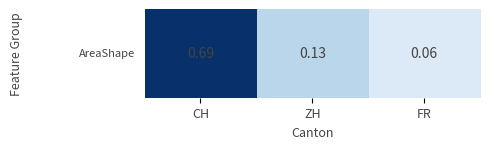

What is the label of the 2nd bar from the right?

ZH